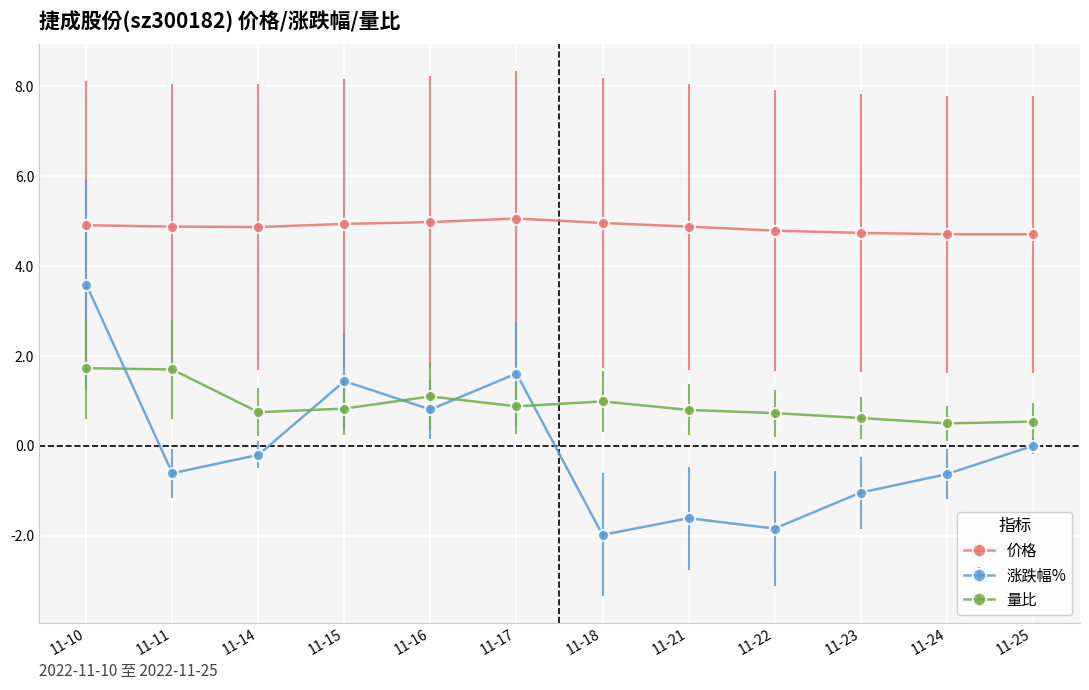

At which label does 涨跌幅% reach its peak?

11-10